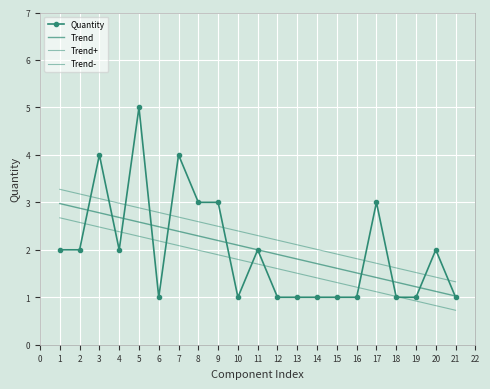

Reading left to right, extract all data points from this chart.

Quantity: 2.0	2.0	4.0	2.0	5.0	1.0	4.0	3.0	3.0	1.0	2.0	1.0	1.0	1.0	1.0	1.0	3.0	1.0	1.0	2.0	1.0
Trend: 3.0	2.9	2.8	2.7	2.6	2.5	2.4	2.3	2.2	2.1	2.0	1.9	1.8	1.7	1.6	1.5	1.4	1.3	1.2	1.1	1.0
Trend+: 3.3	3.2	3.1	3.0	2.9	2.8	2.7	2.6	2.5	2.4	2.3	2.2	2.1	2.0	1.9	1.8	1.7	1.6	1.5	1.4	1.3
Trend-: 2.7	2.6	2.5	2.4	2.3	2.2	2.1	2.0	1.9	1.8	1.7	1.6	1.5	1.4	1.3	1.2	1.1	1.0	0.9	0.8	0.7